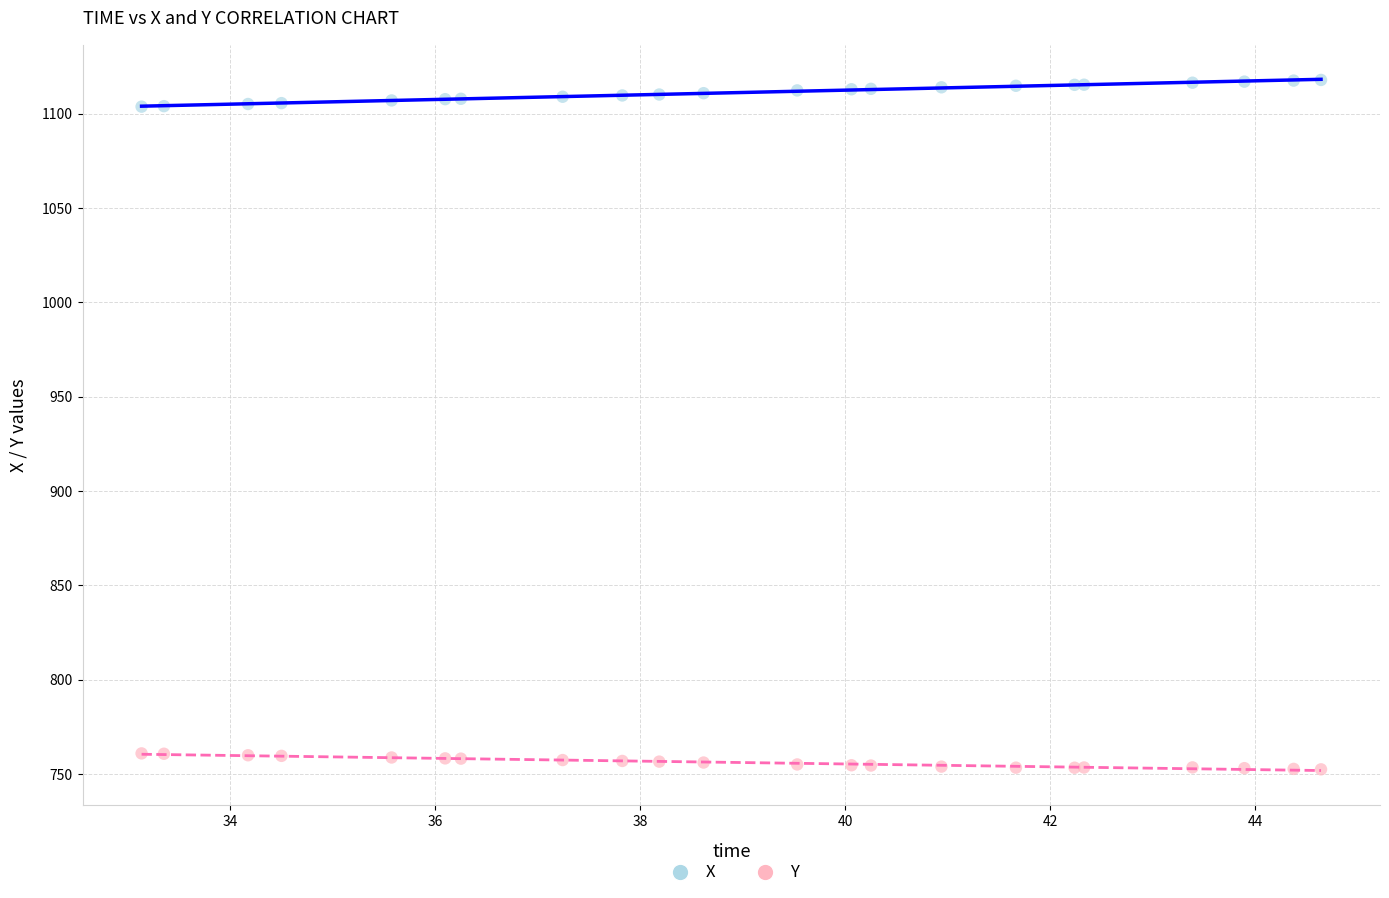

Which series reaches the maximum Y coordinate?

X